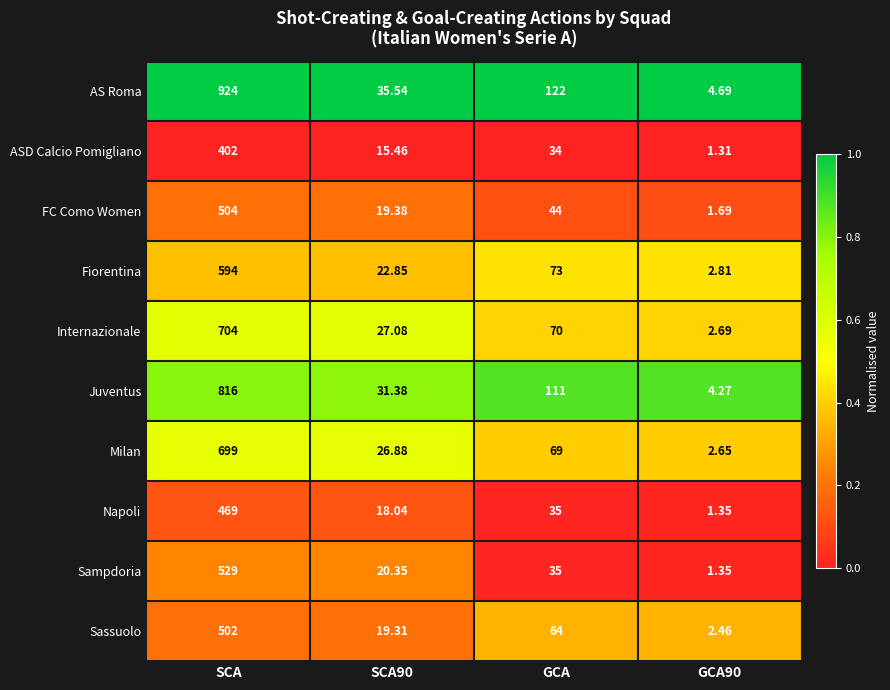

How many categories are shown in the chart?

4